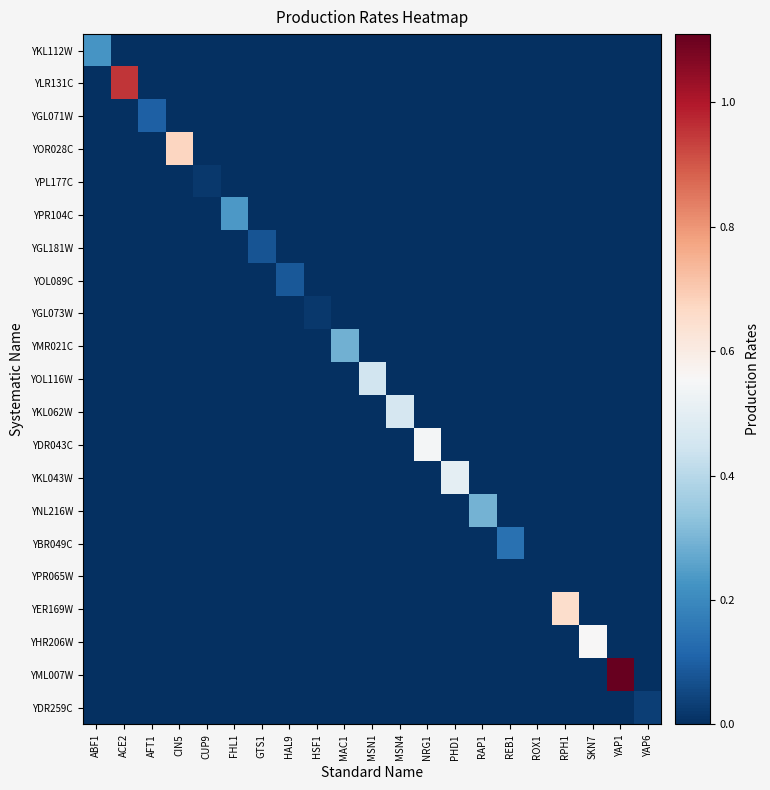

Rank the series at REB1 from highest to lowest value.

YBR049C, YKL112W, YLR131C, YGL071W, YOR028C, YPL177C, YPR104C, YGL181W, YOL089C, YGL073W, YMR021C, YOL116W, YKL062W, YDR043C, YKL043W, YNL216W, YPR065W, YER169W, YHR206W, YML007W, YDR259C